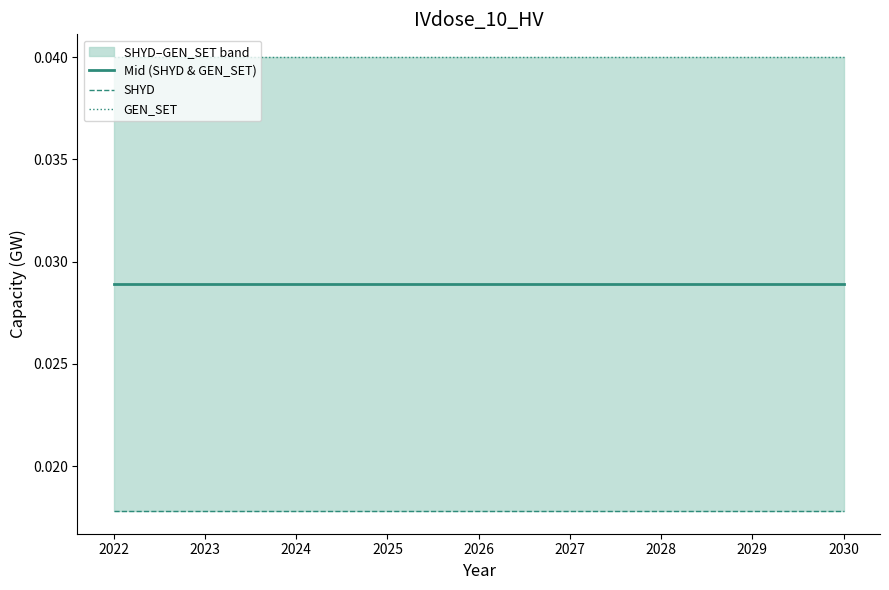

Which series has the largest range (max minus min)?

Mid (SHYD & GEN_SET)